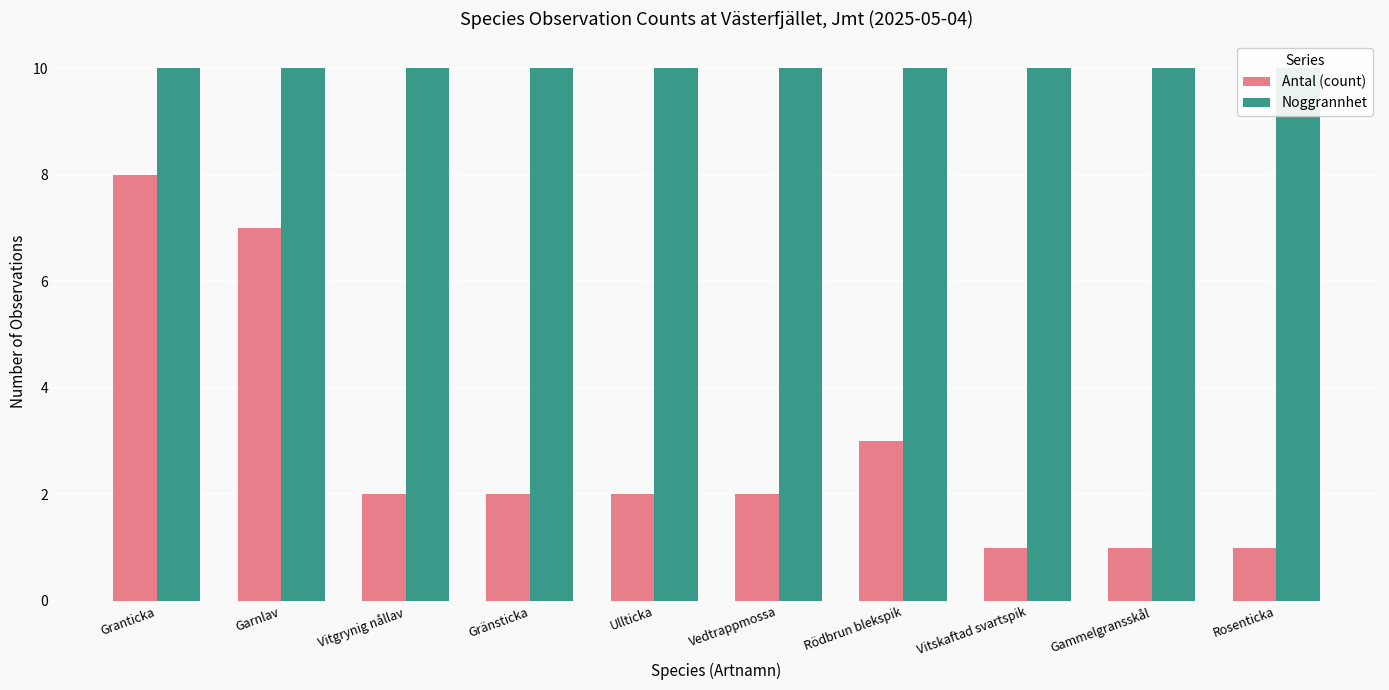

Which series has the widest spread of values?

Antal (count)